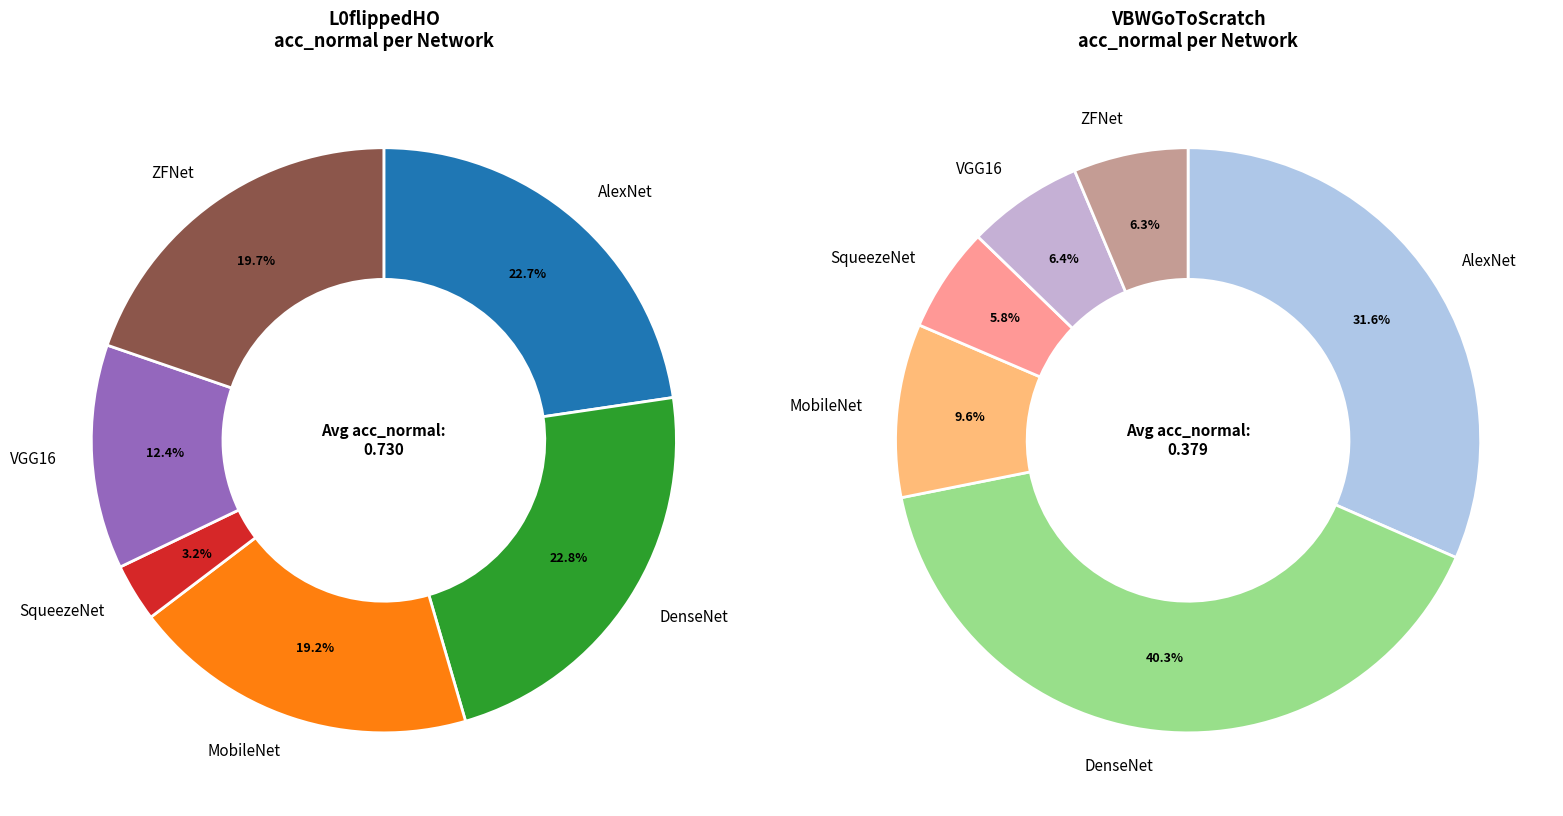

Between DenseNet and MobileNet, which is larger?

DenseNet